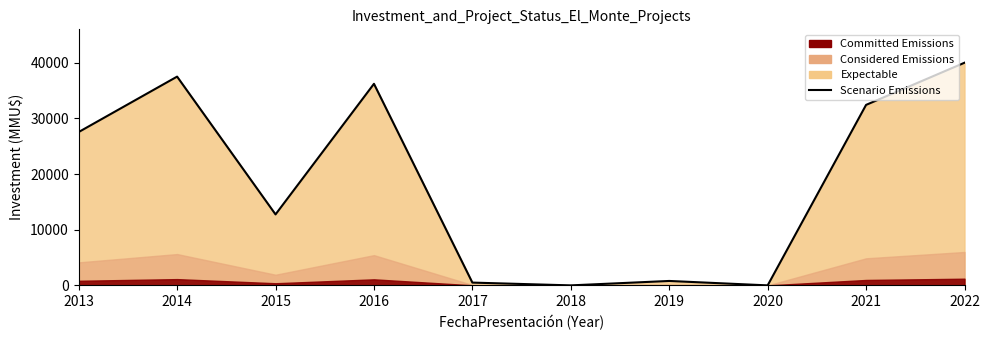

Which has a higher value, 2020 or 2019?

2019